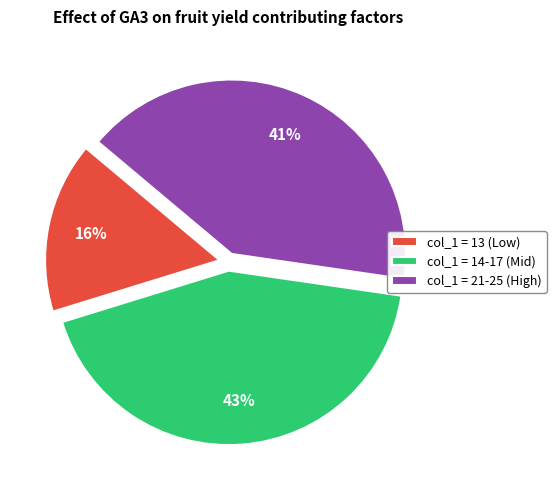

Combined, do col_1 = 14-17 (Mid) and col_1 = 21-25 (High) account for over 50%?

Yes